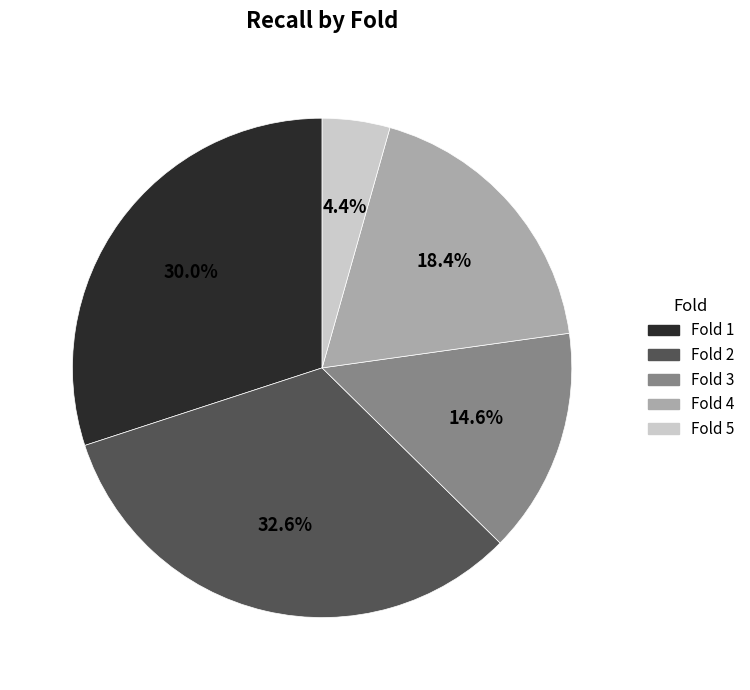

Between Fold 5 and Fold 3, which is larger?

Fold 3